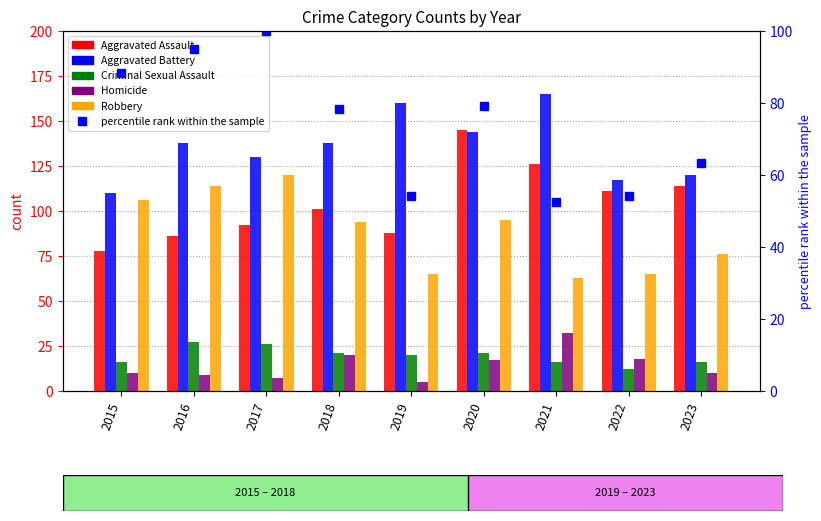

What is the lowest value of the percentile rank within the sample series?

52.5